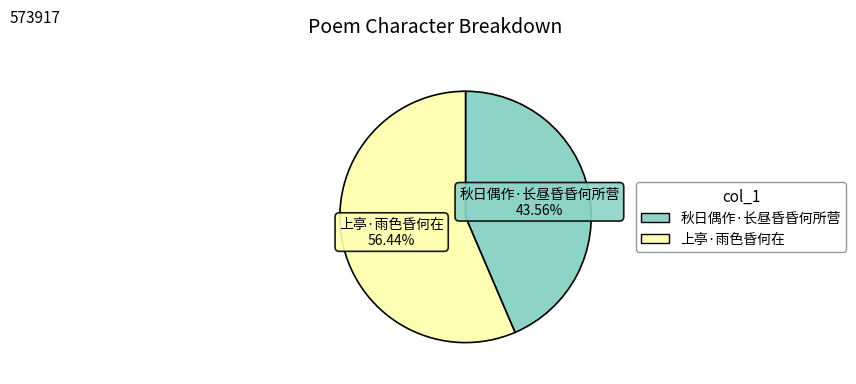

Rank the categories by value from highest to lowest.

上亭·雨色昏何在, 秋日偶作·长昼昏昏何所营